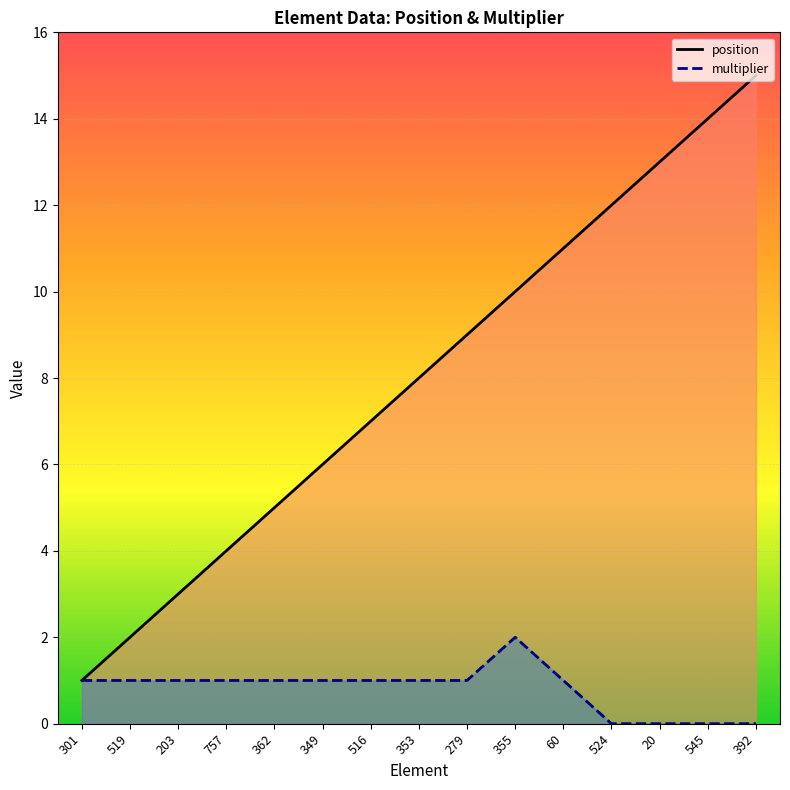

At 545, list the series in order from largest to smallest.

position, multiplier